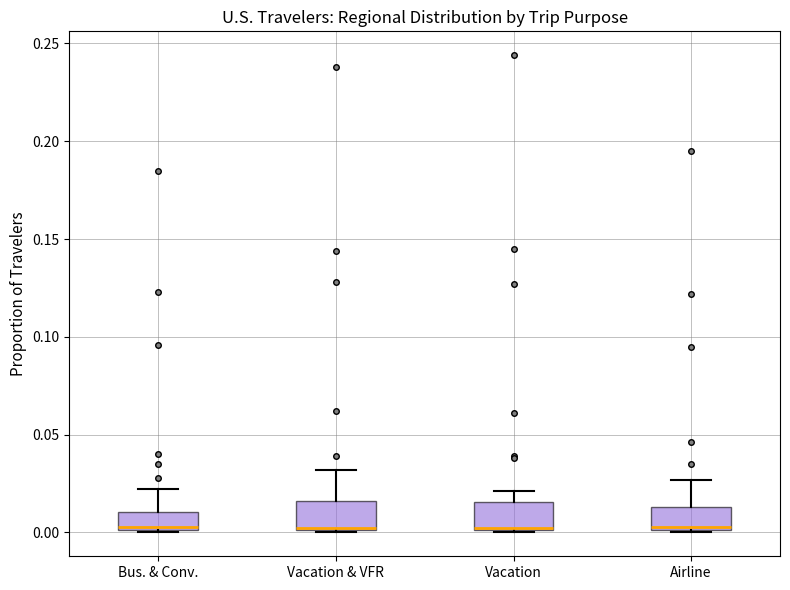

Reading left to right, transcribe this box plot: for each box, give where its median line is, the range the box spans, and where its two whiskers end, as read against the y-axis. The values are not printed on the chart, so give them approximately, as read against the axis.

Bus. & Conv.: median 0.005, box 0.000 to 0.010, whiskers 0.000 to 0.020
Vacation & VFR: median 0.005, box 0.000 to 0.015, whiskers 0.000 to 0.030
Vacation: median 0.005, box 0.000 to 0.015, whiskers 0.000 to 0.020
Airline: median 0.005, box 0.000 to 0.015, whiskers 0.000 to 0.025